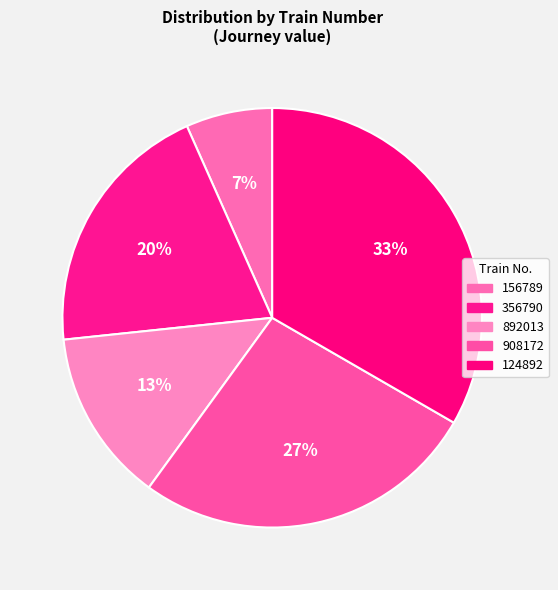

How much of the chart is everything except 124892?

66.7%